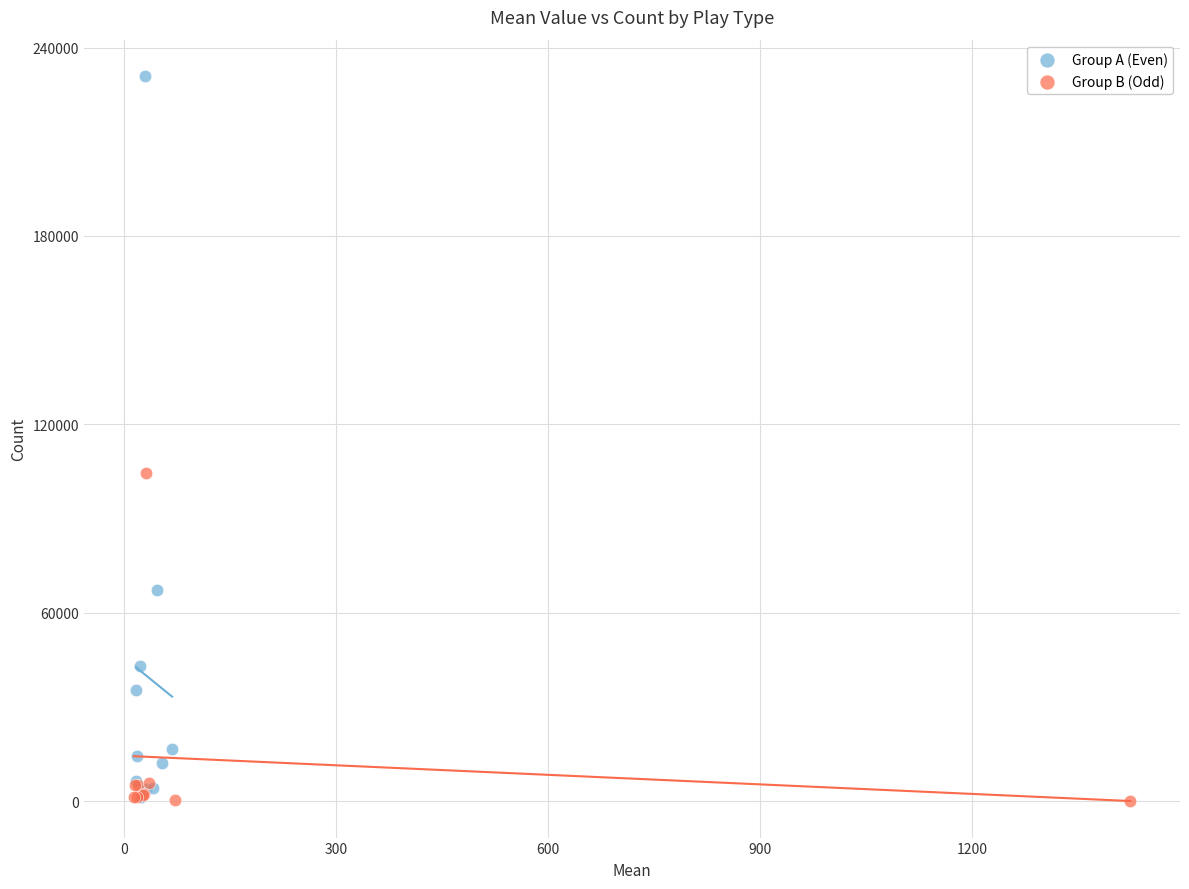

Which series has the largest Y range (max minus min)?

Group A (Even)